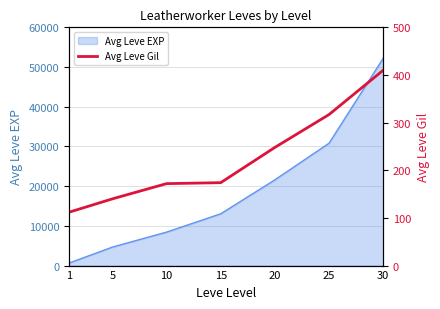

The value of Avg Leve EXP at 30 is 32430. True or false?

False